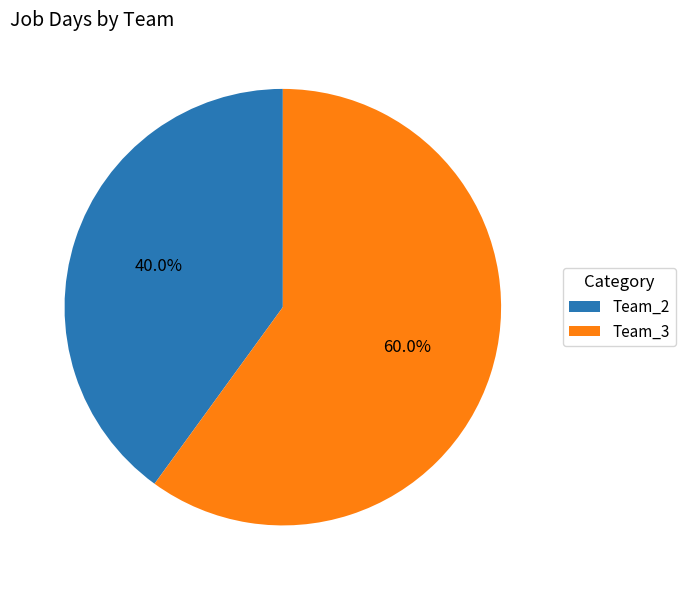

To the nearest percent, what portion does Team_2 represent?

40%